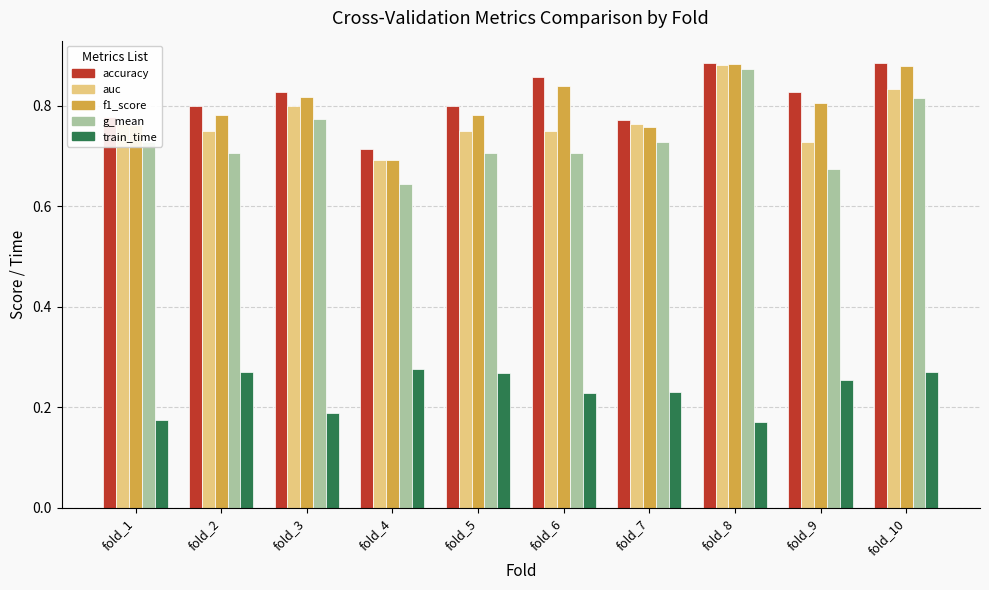

What is the sum of all accuracy values?

8.1